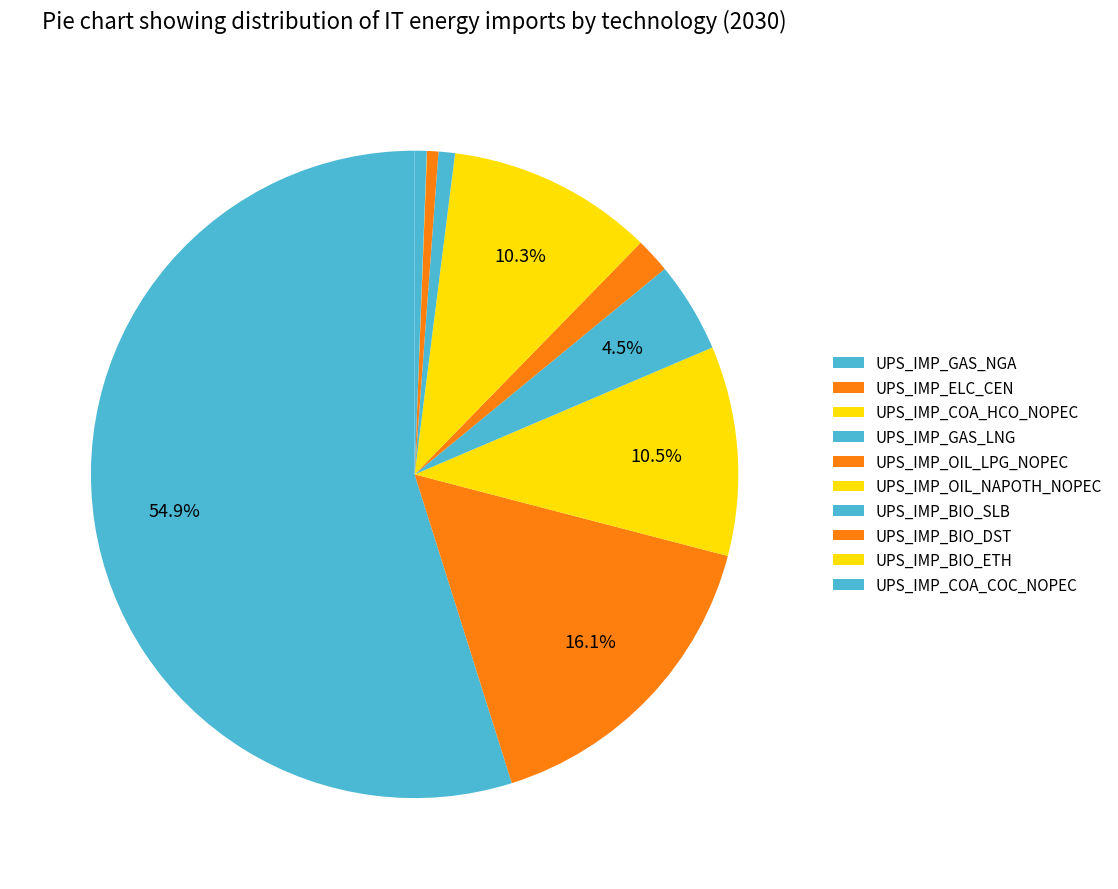

How much of the chart is everything except UPS_IMP_BIO_SLB?

99.2%